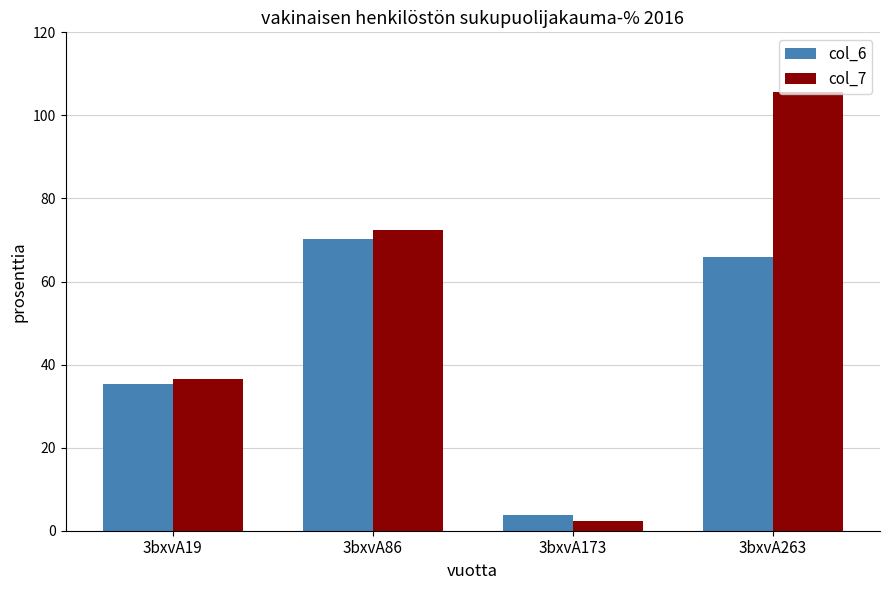

Rank the series by their maximum value, from highest to lowest.

col_7, col_6